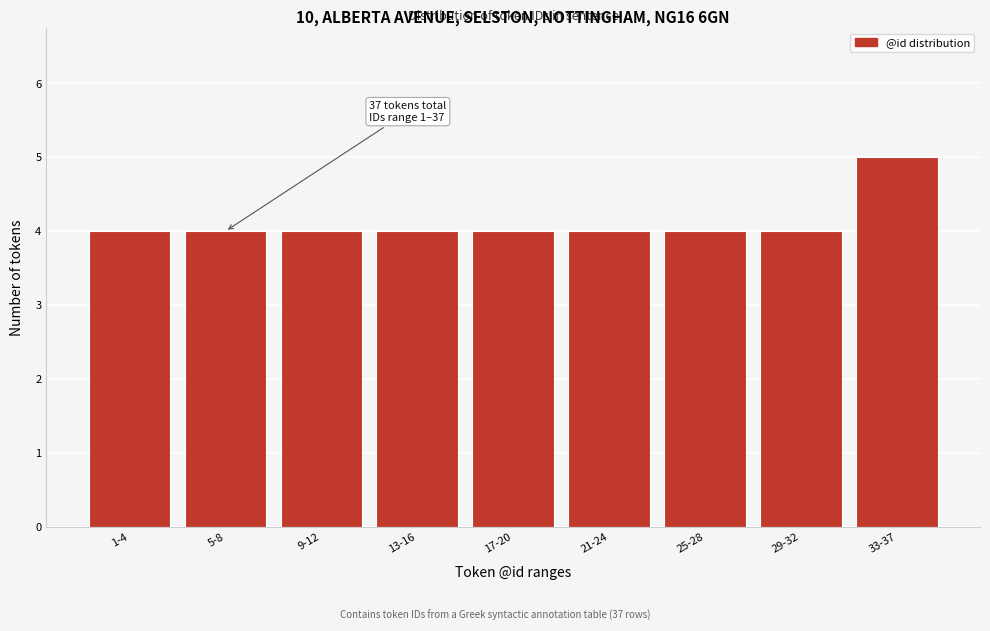

Reading left to right, transcribe all the data shown in this chart.

4	4	4	4	4	4	4	4	5